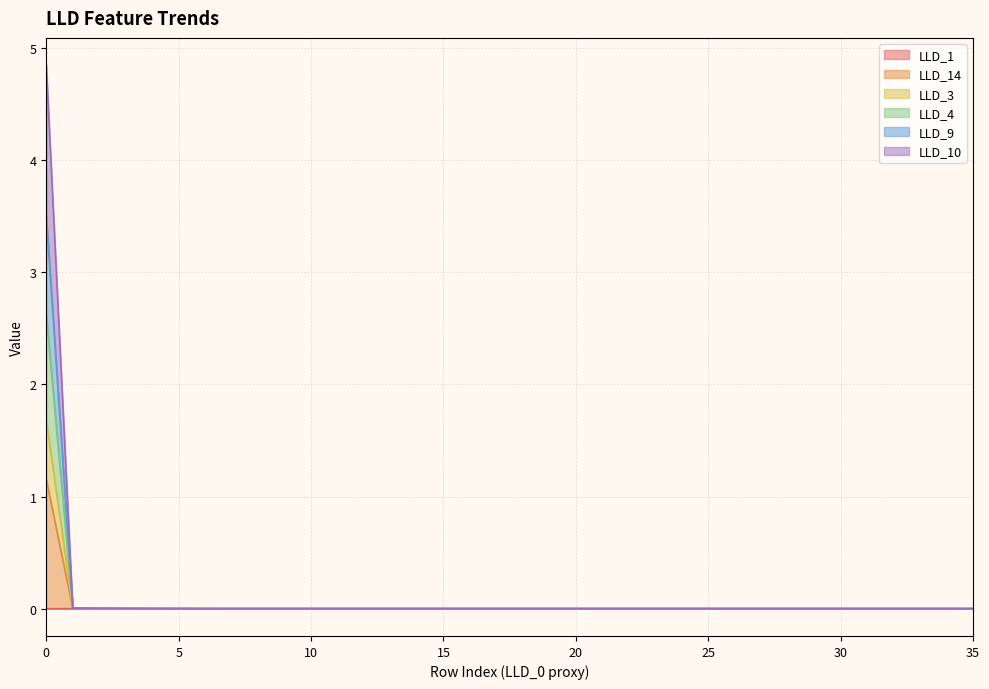

How many lines are shown in the chart?

6